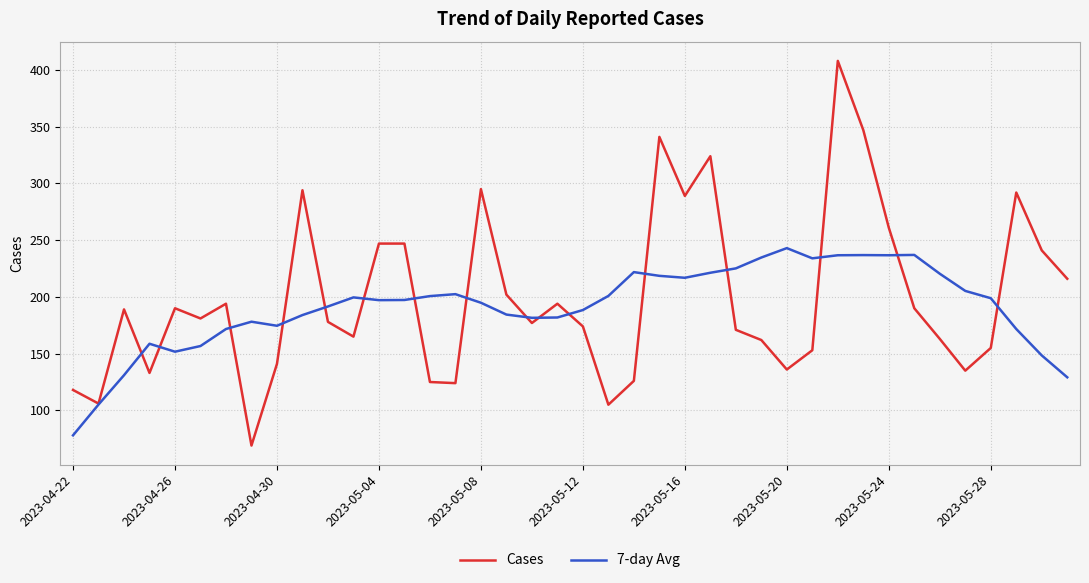

What is the greatest value displayed?

408.0